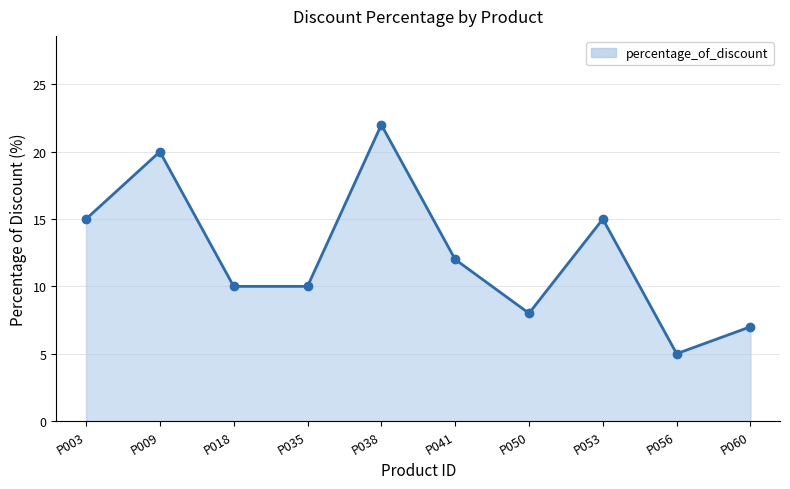

How many data points does each series have?

10